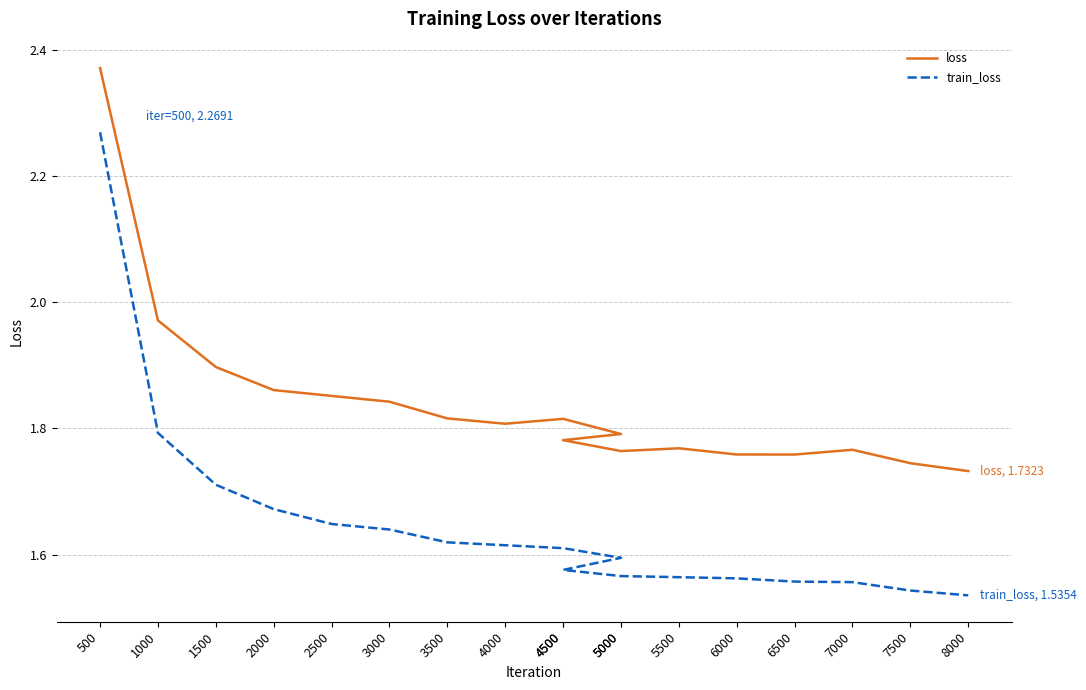

Which series has the largest total across all categories?

loss